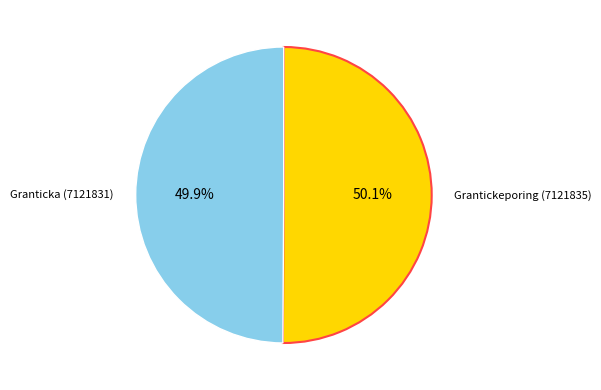

What portion of the pie excludes Granticka (7121831)?

50.1%